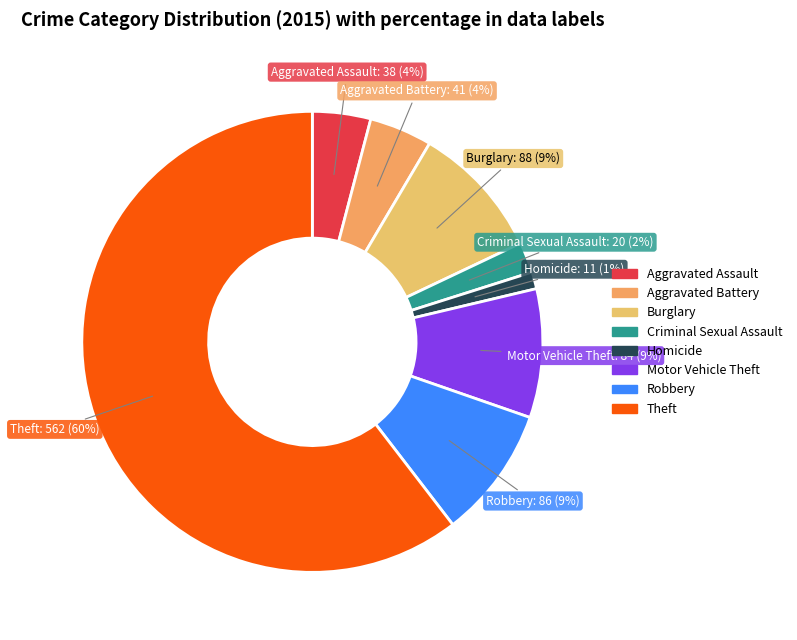

The Aggravated Assault slice represents 17% of the pie. True or false?

False